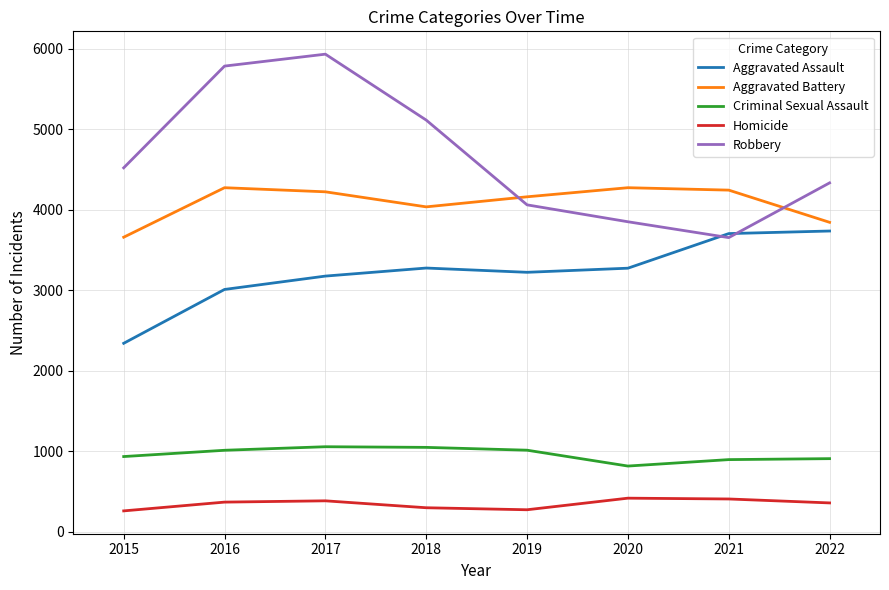

Which series has the largest range (max minus min)?

Robbery